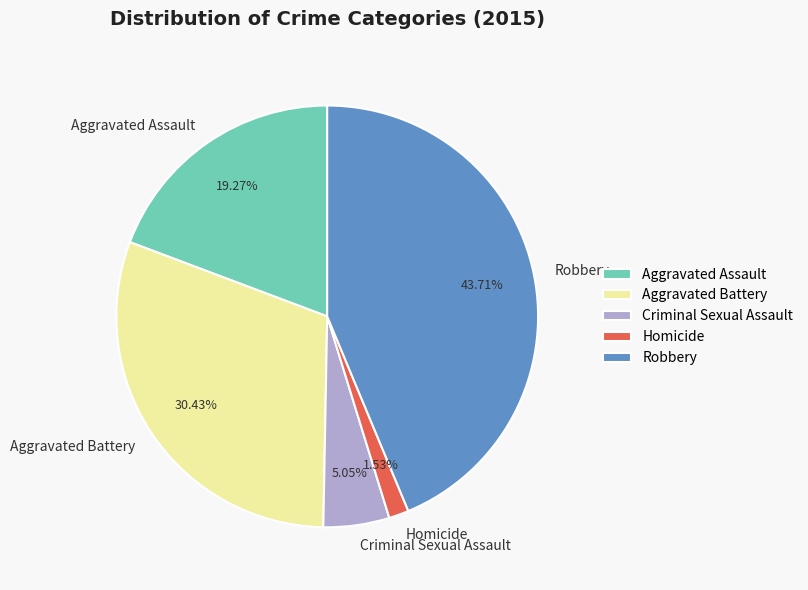

The Aggravated Assault slice represents 4% of the pie. True or false?

False